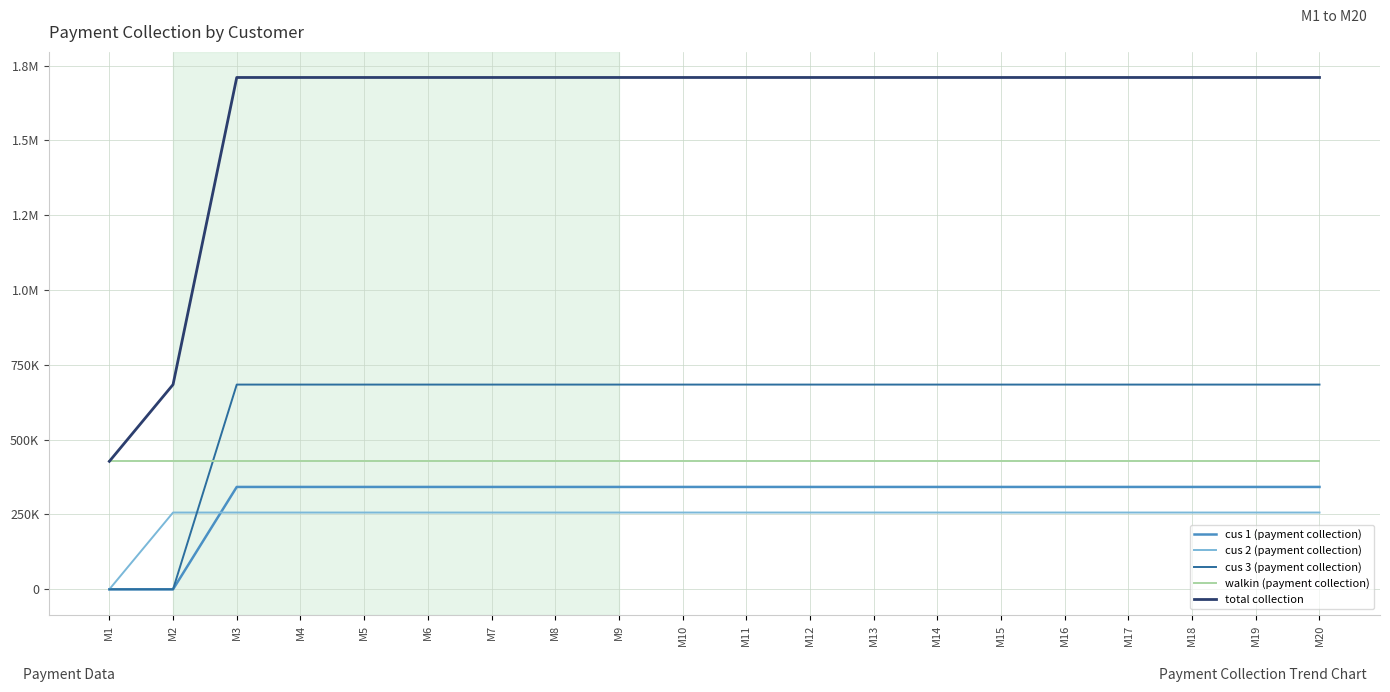

Which series changed the most between M16 and M19?

cus 1 (payment collection)